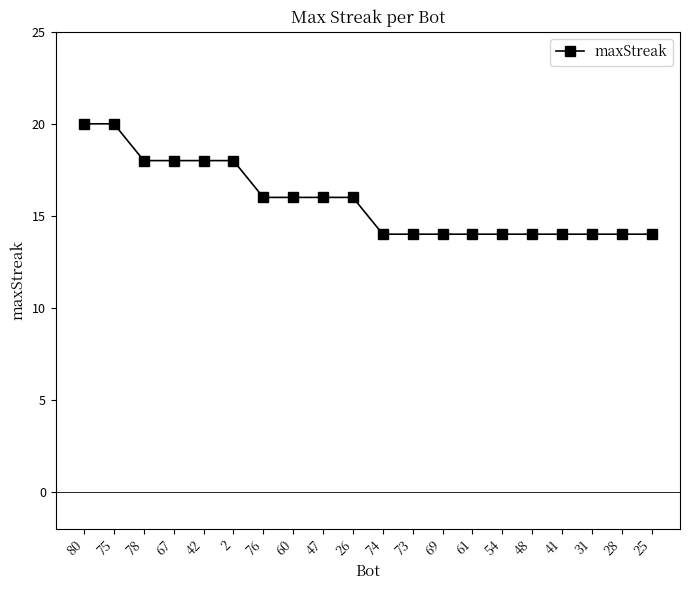

What is the label of the 11th point from the left?

74